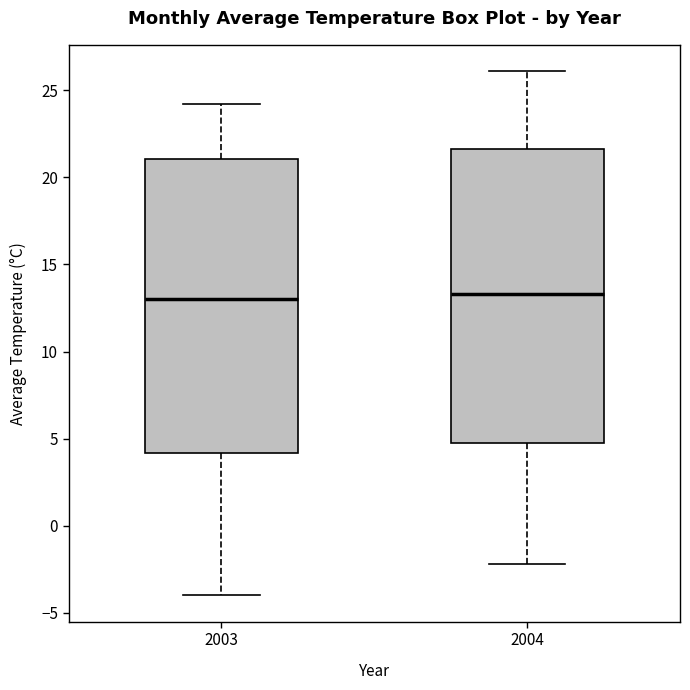

Reading left to right, transcribe this box plot: for each box, give where its median line is, the range the box spans, and where its two whiskers end, as read against the y-axis. The values are not printed on the chart, so give them approximately, as read against the axis.

2003: median 13.0, box 4.0 to 21.0, whiskers -4.0 to 24.0
2004: median 13.5, box 5.0 to 21.5, whiskers -2.0 to 26.0